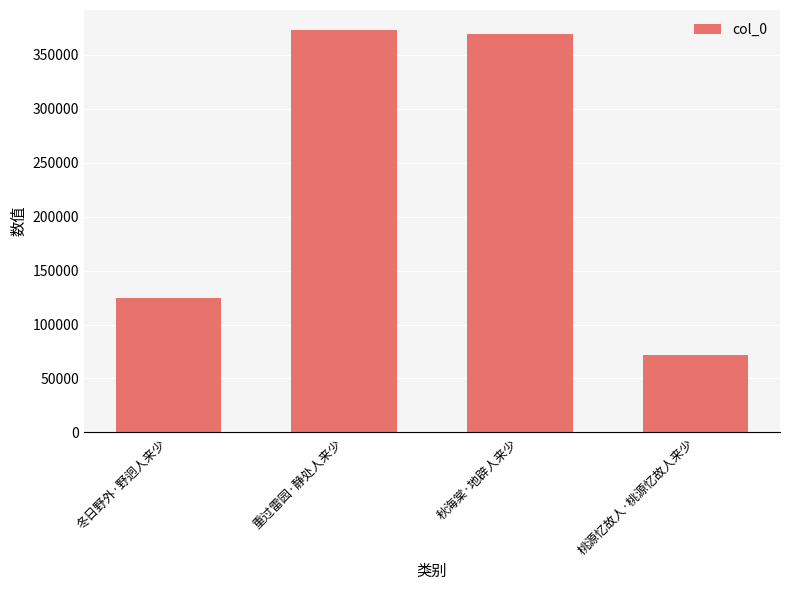

What is the change in value from 重过雷园·静处人来少 to 桃源忆故人·桃源忆故人来少?

-301092